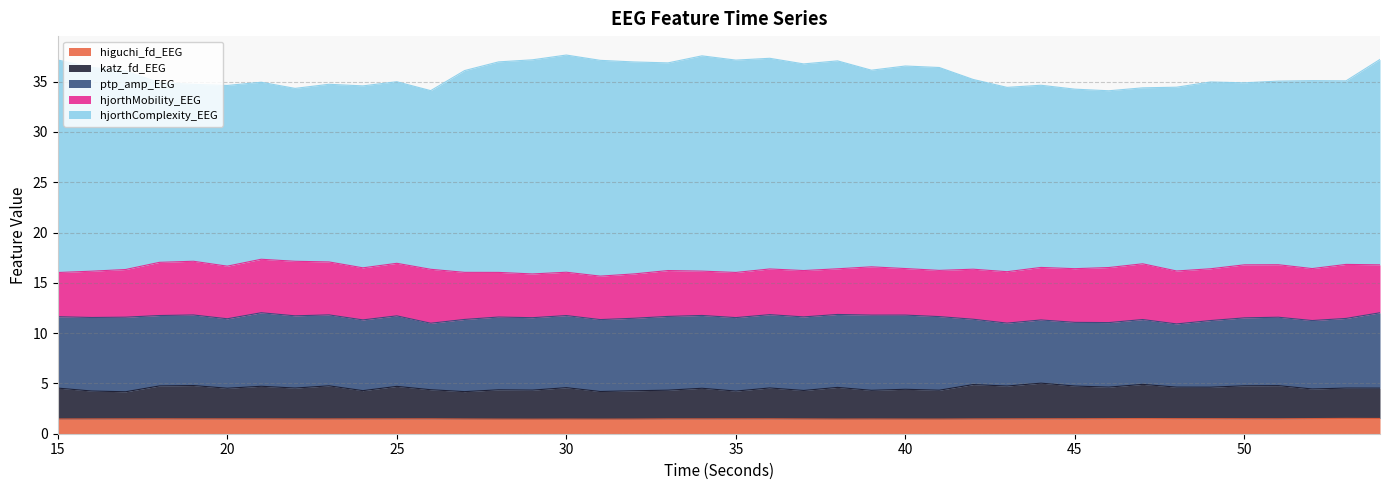

Which has a higher value, 17 or 48?

48